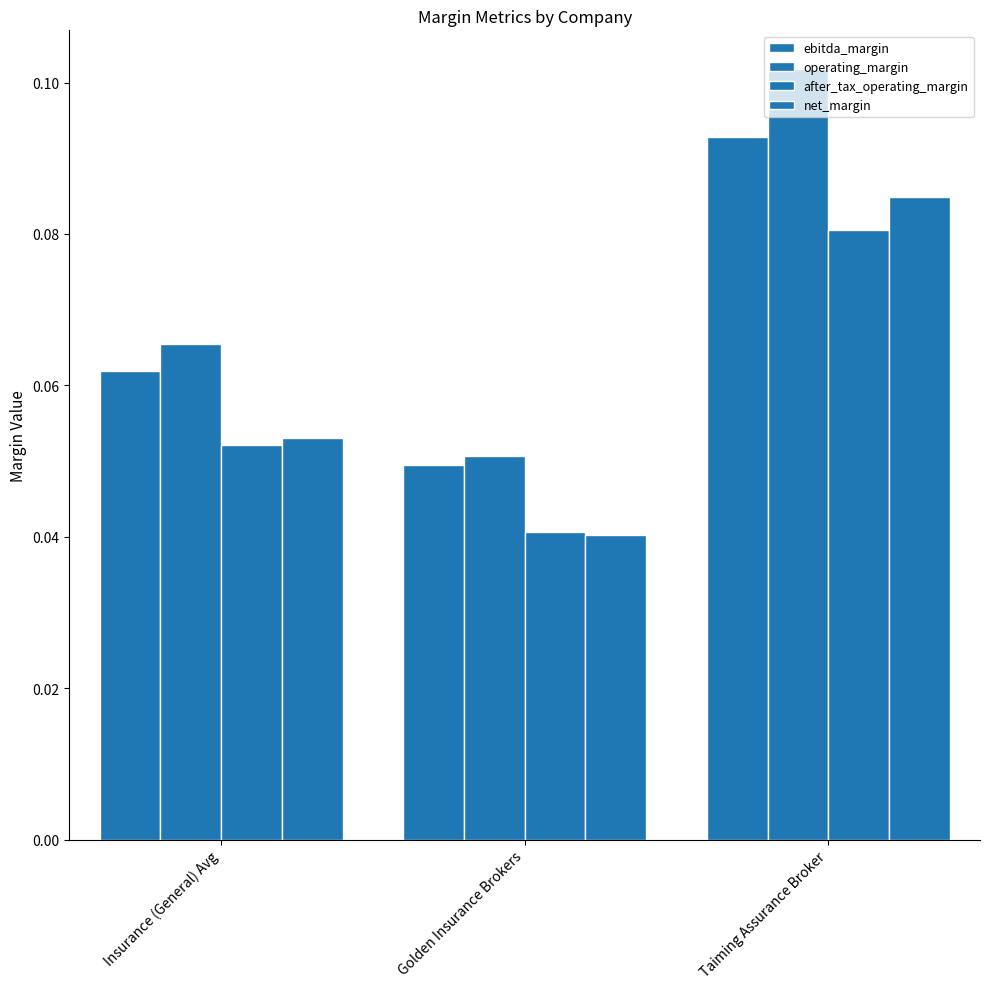

The operating_margin series shows 0.0 at Insurance (General) Avg. True or false?

False